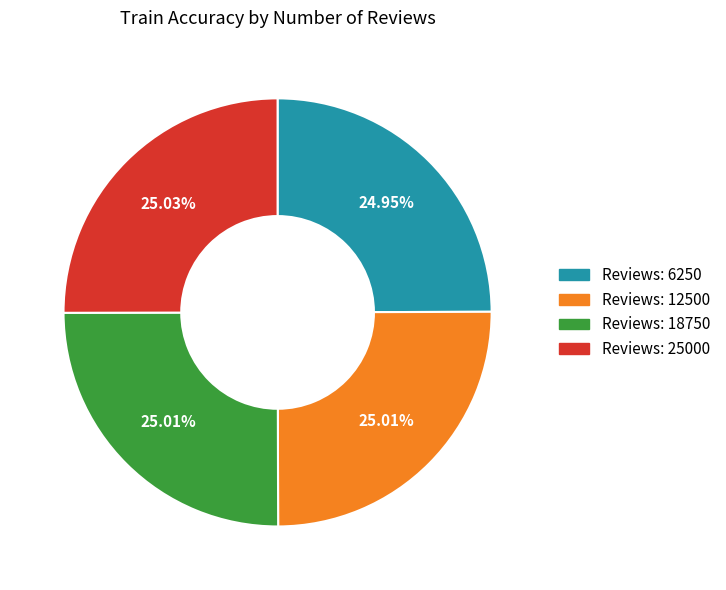

Is there any slice that represents more than half of the pie?

No